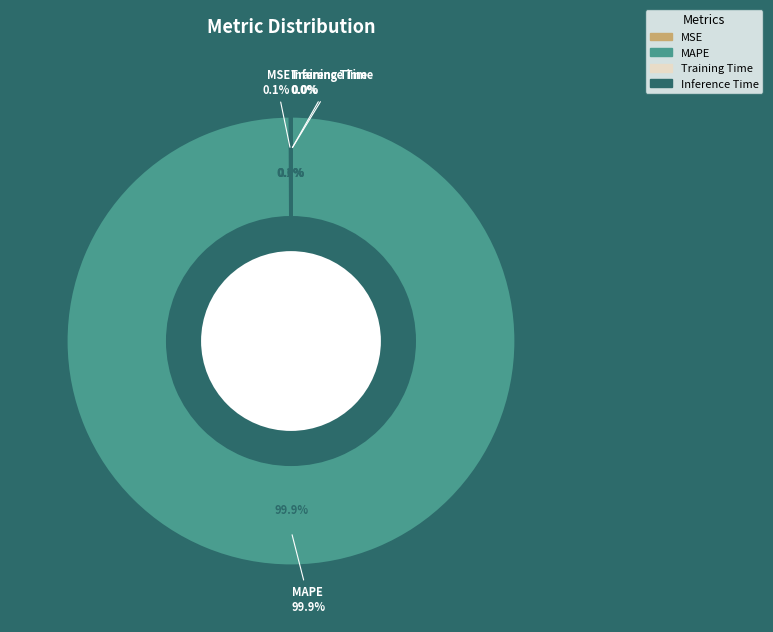

Rank the categories by value from highest to lowest.

MAPE, MSE, Inference Time, Training Time